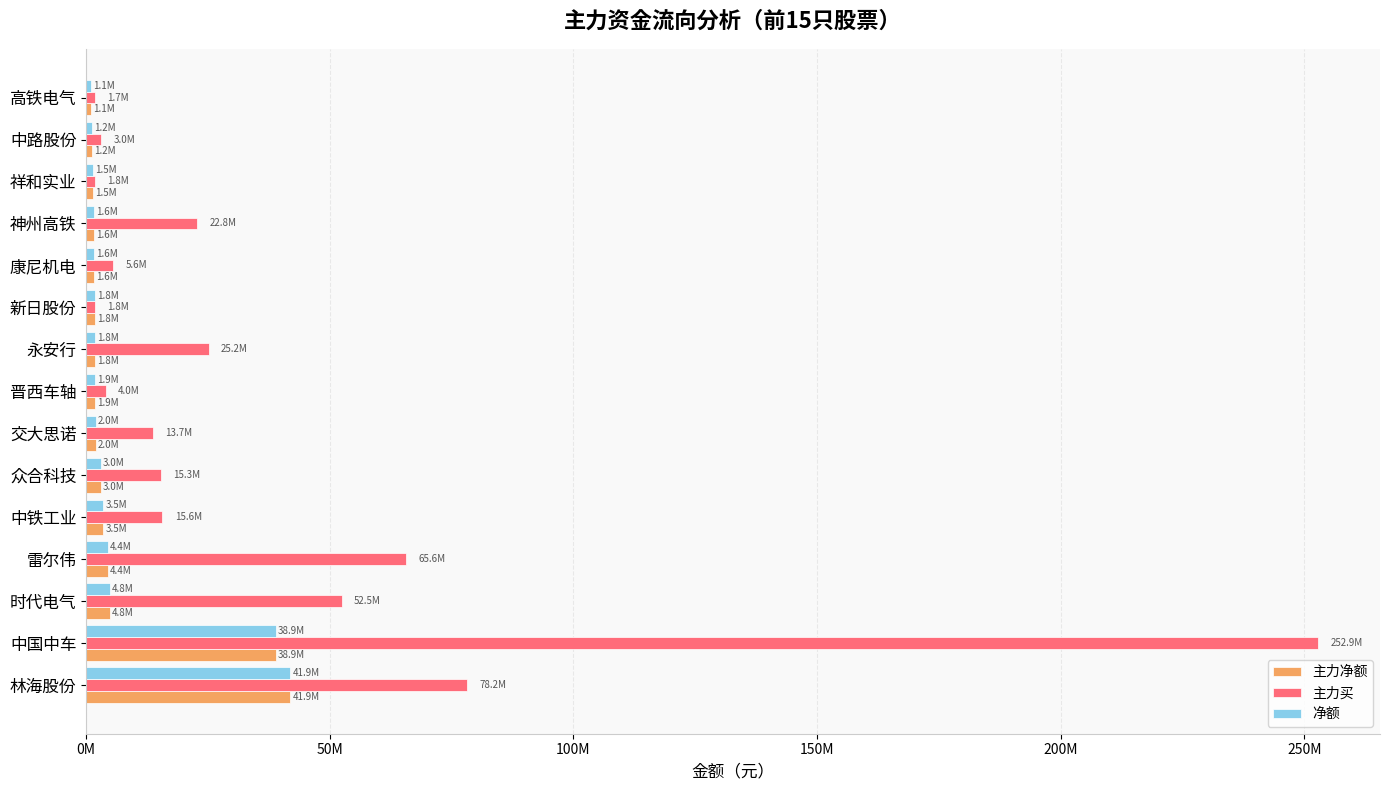

What are all the series names shown in the legend?

主力净额, 主力买, 净额